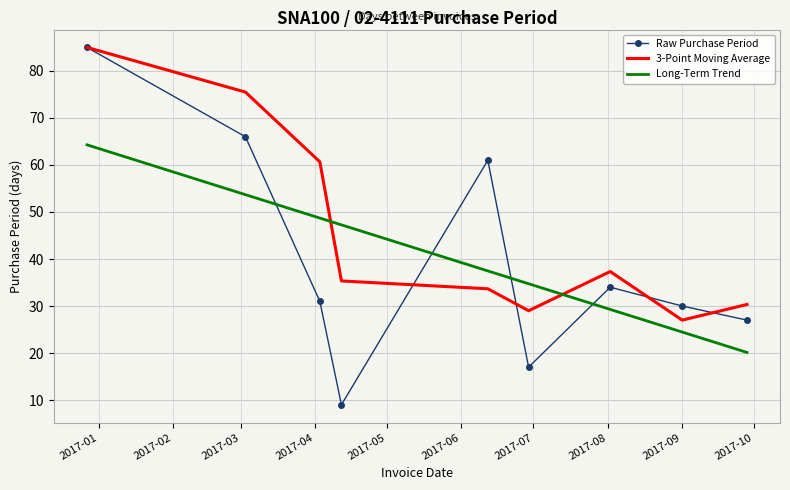

True or false: Raw Purchase Period and Long-Term Trend cross at least once.

True